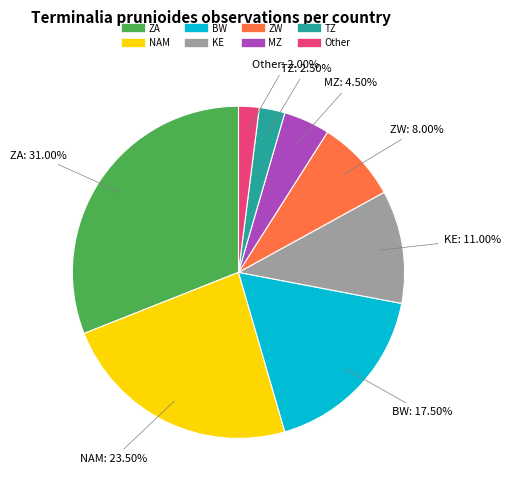

Does any single category account for the majority?

No